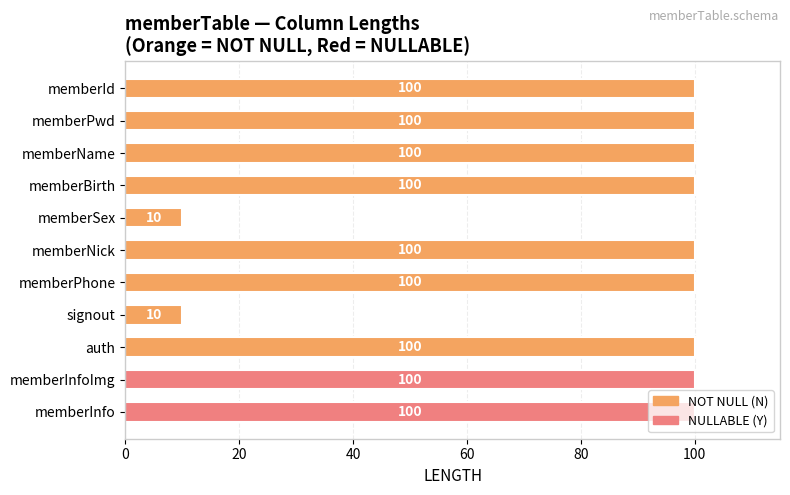

What is the minimum value shown in the chart?

10